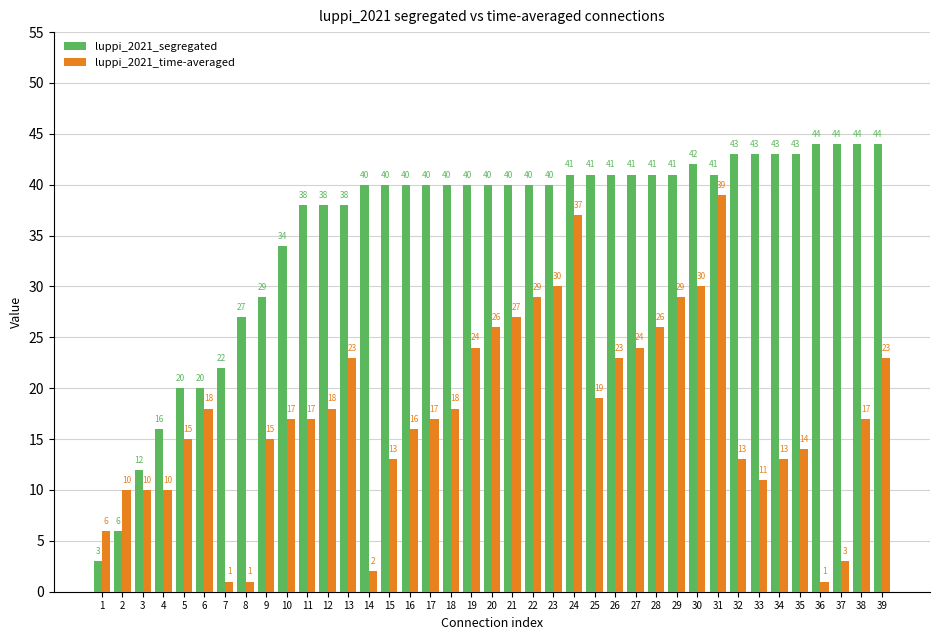

The value of luppi_2021_segregated at 19 is 54. True or false?

False